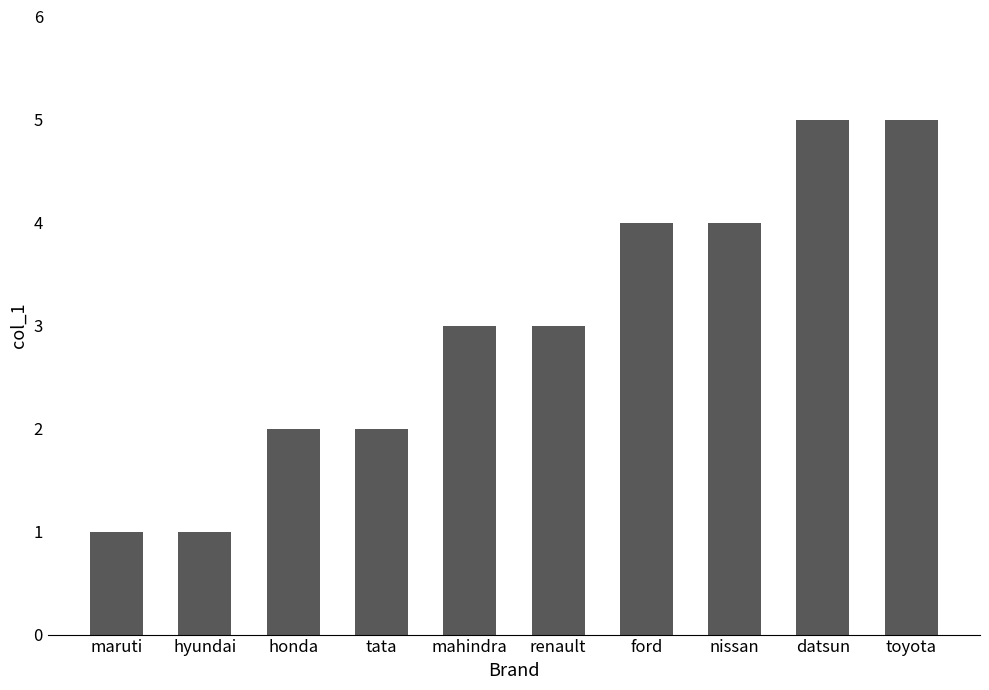

What is the label of the 4th bar from the right?

ford